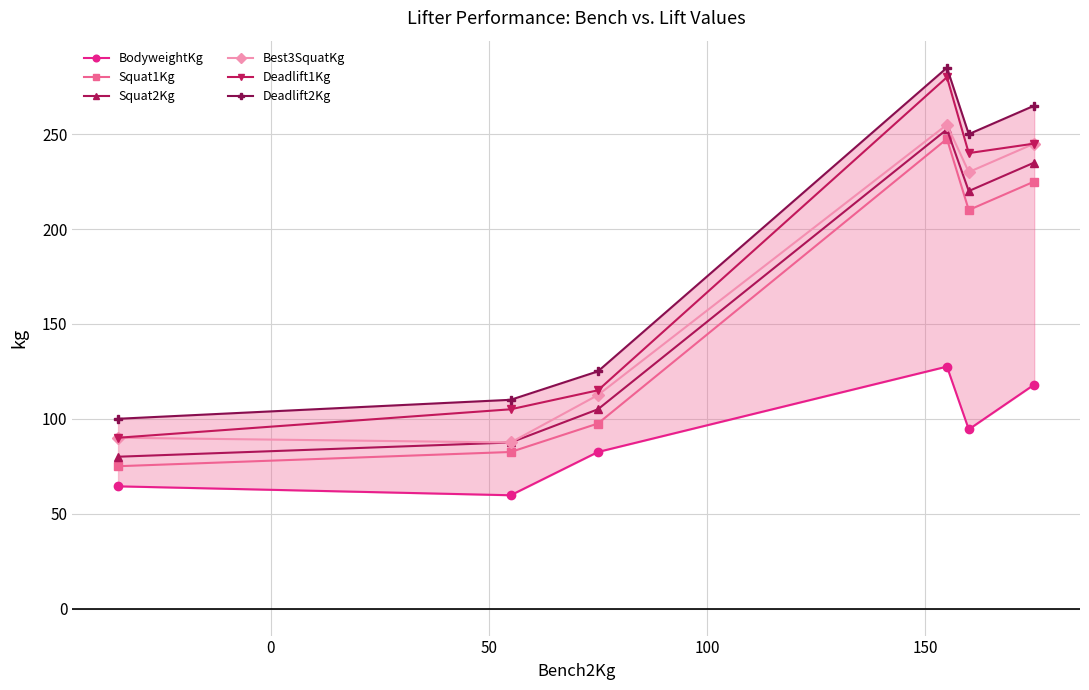

Rank the series by their maximum value, from lowest to highest.

BodyweightKg, Squat1Kg, Squat2Kg, Best3SquatKg, Deadlift1Kg, Deadlift2Kg